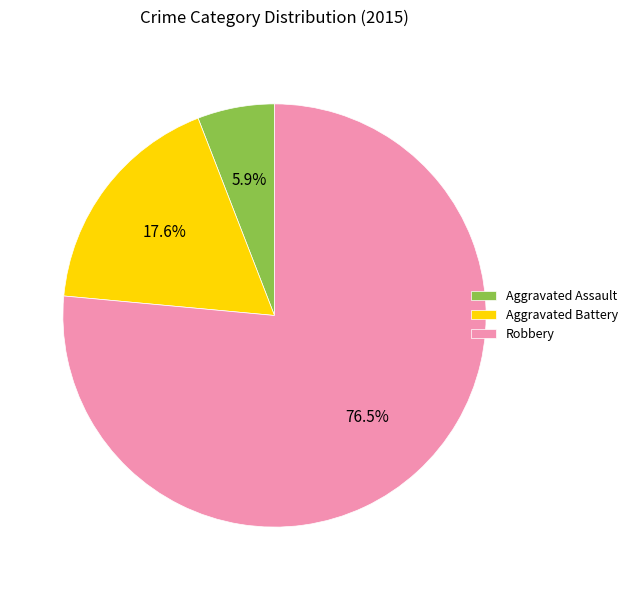

Is it true that Robbery is 91% of the pie?

False